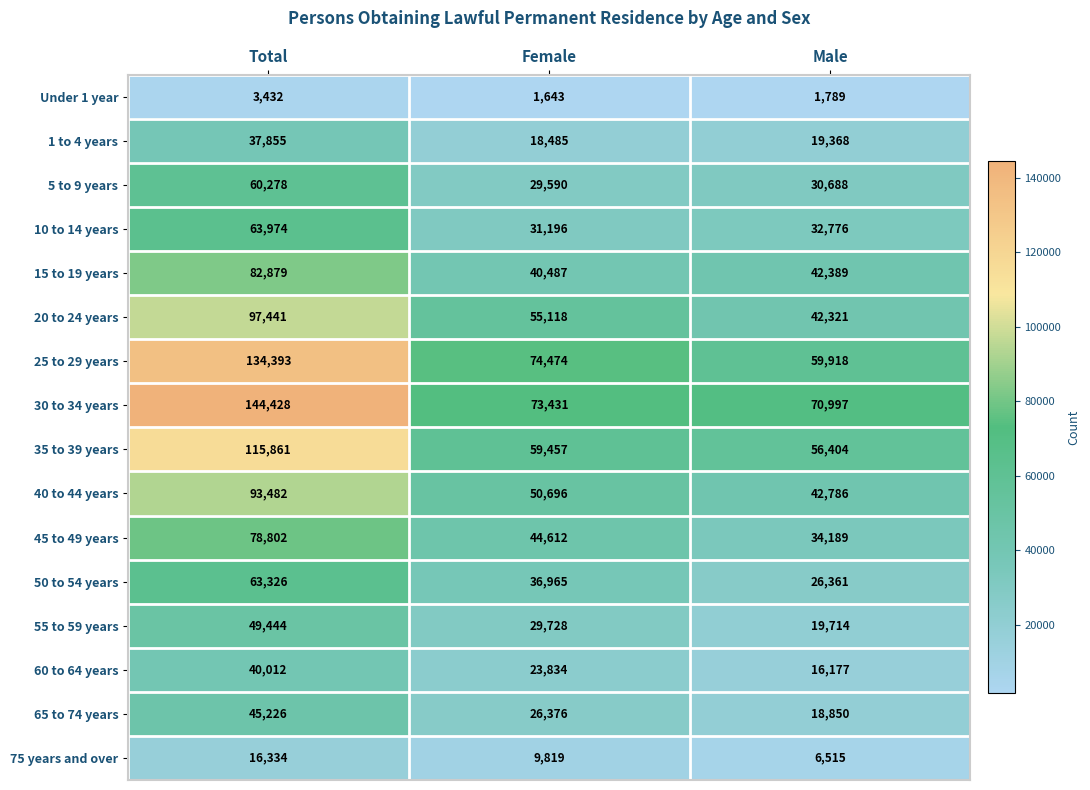

Is it true that 35 to 39 years equals 104248 at Female?

False